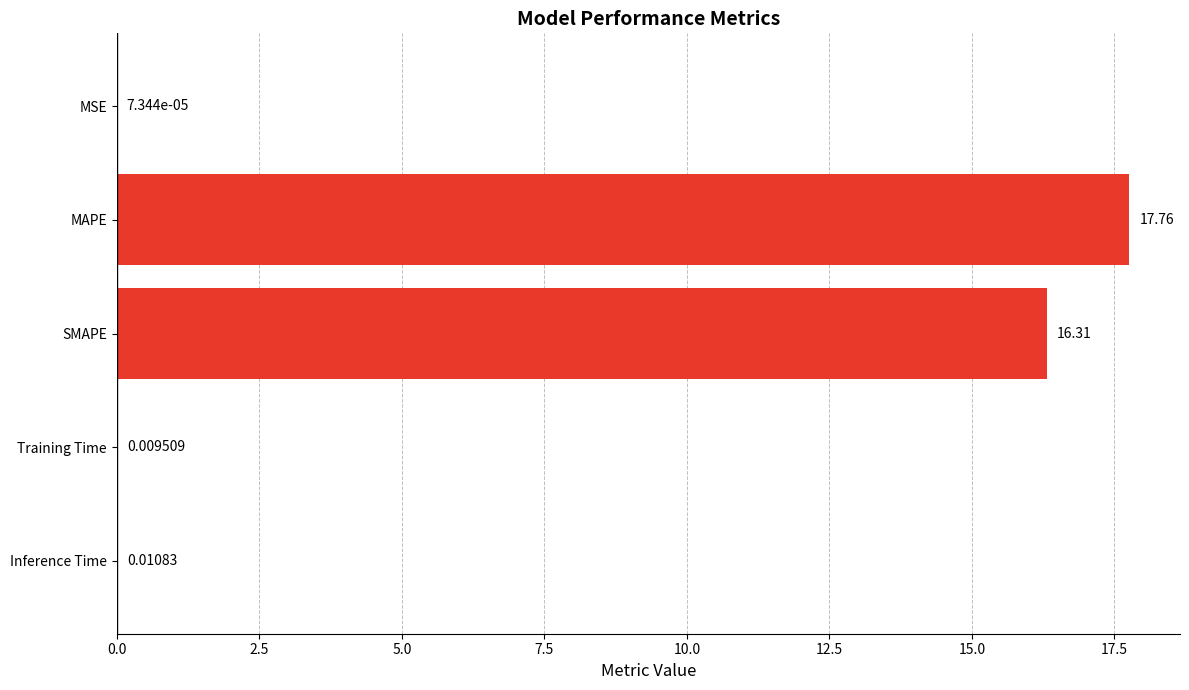

Which has a higher value, SMAPE or Training Time?

SMAPE